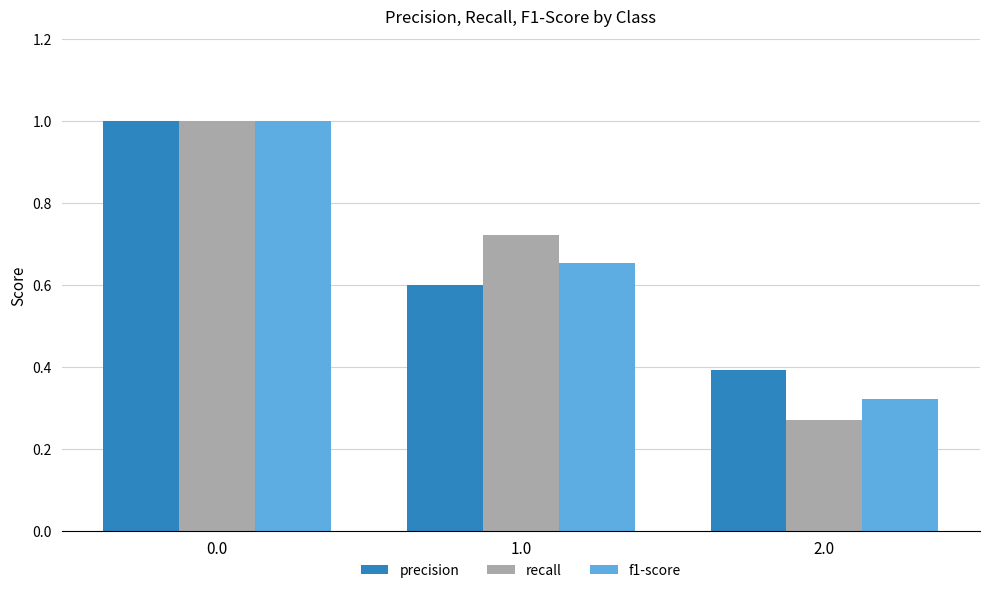

What position from the right is 0.0?

3